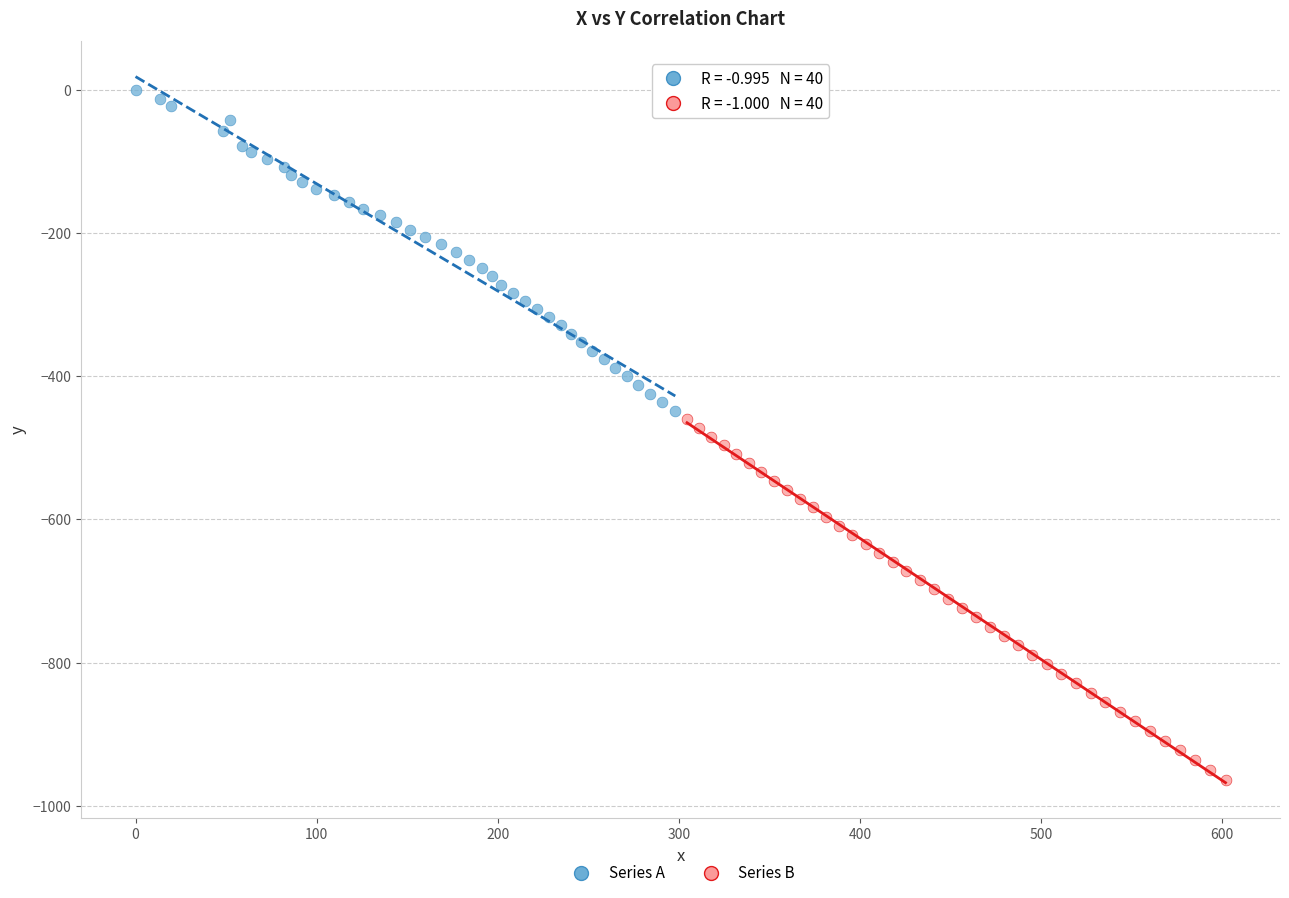

What are all the series names shown in the legend?

Series A, Series B